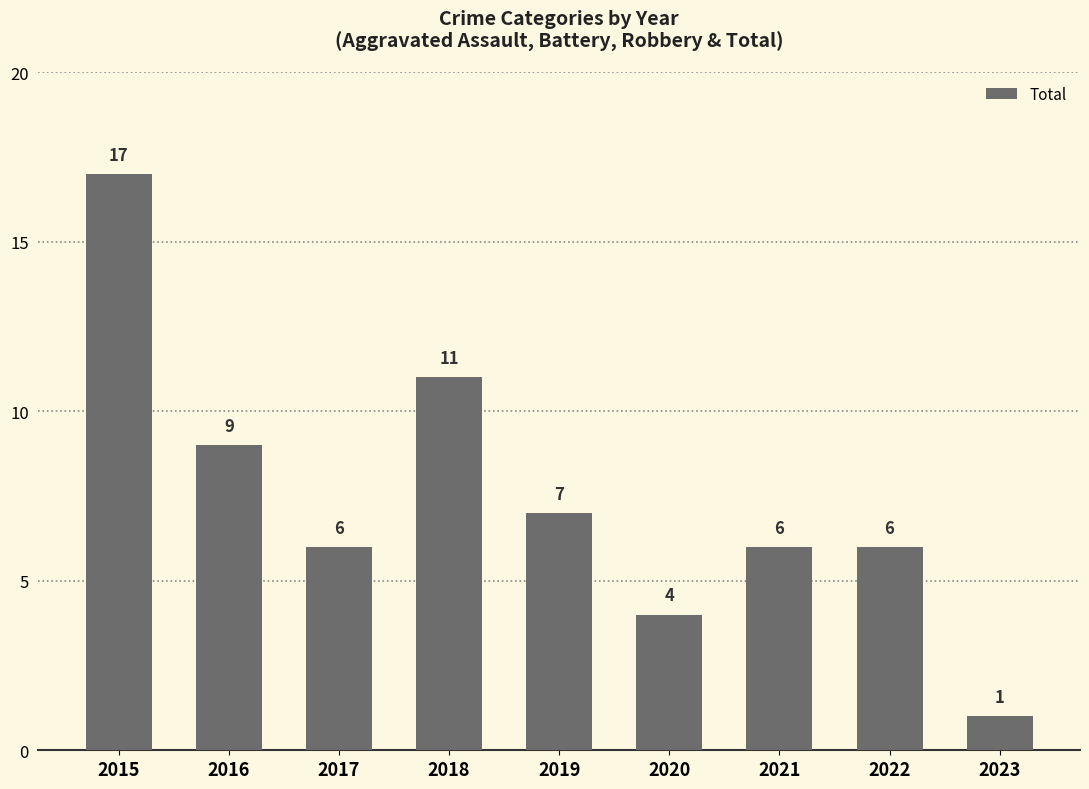

Reading left to right, transcribe all the data shown in this chart.

17	9	6	11	7	4	6	6	1